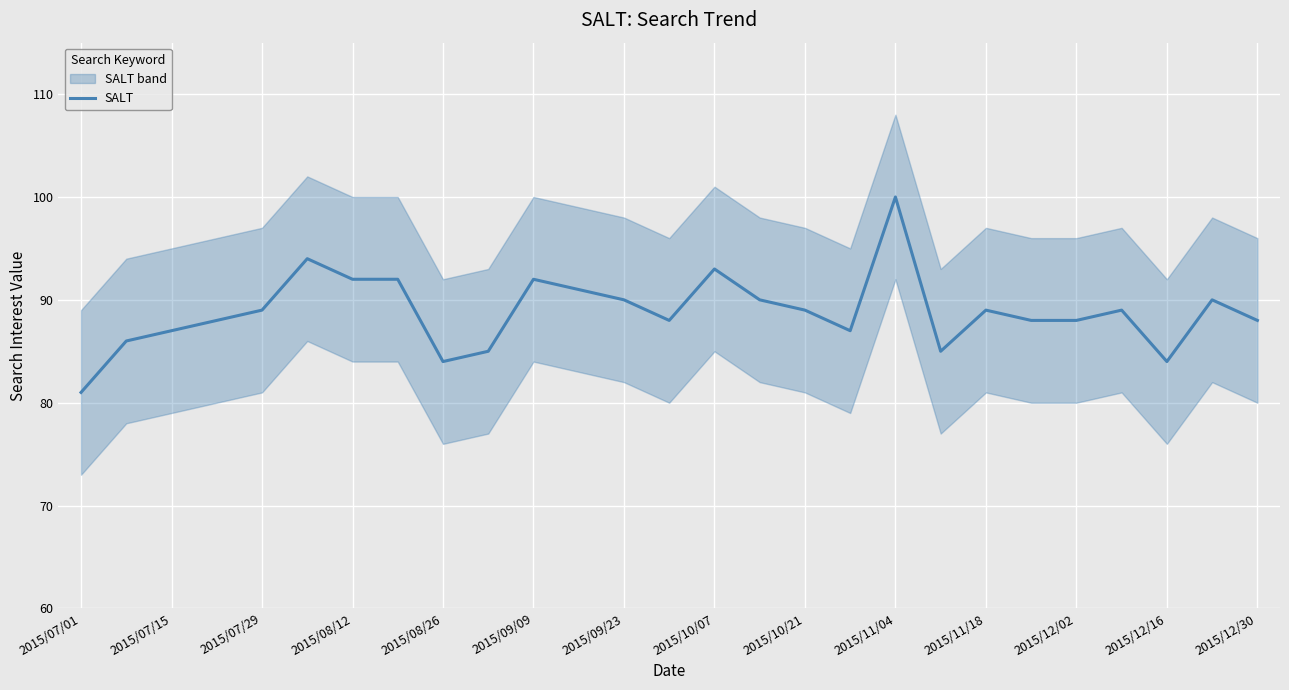

What is the value of the 15th point from the left?

93